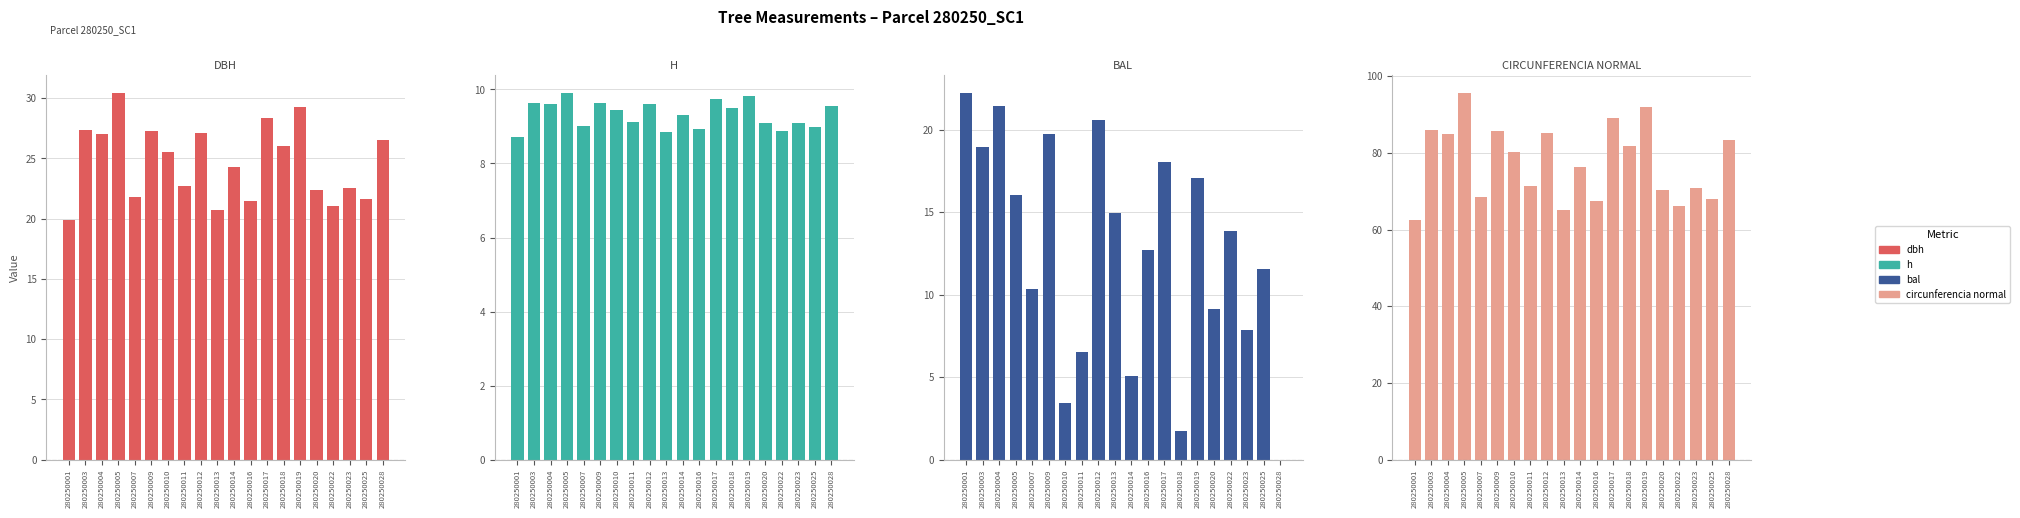

What value does the h series have at 280250013?

8.8